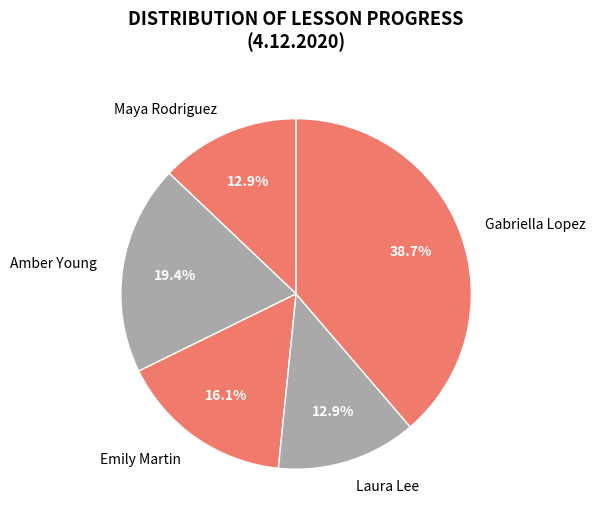

Is there any slice that represents more than half of the pie?

No